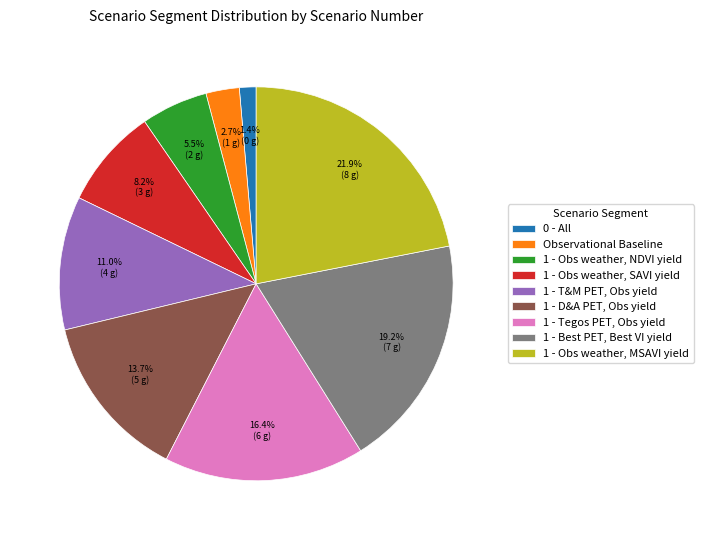

Between 0 - All and 1 - Obs weather, NDVI yield, which is larger?

1 - Obs weather, NDVI yield